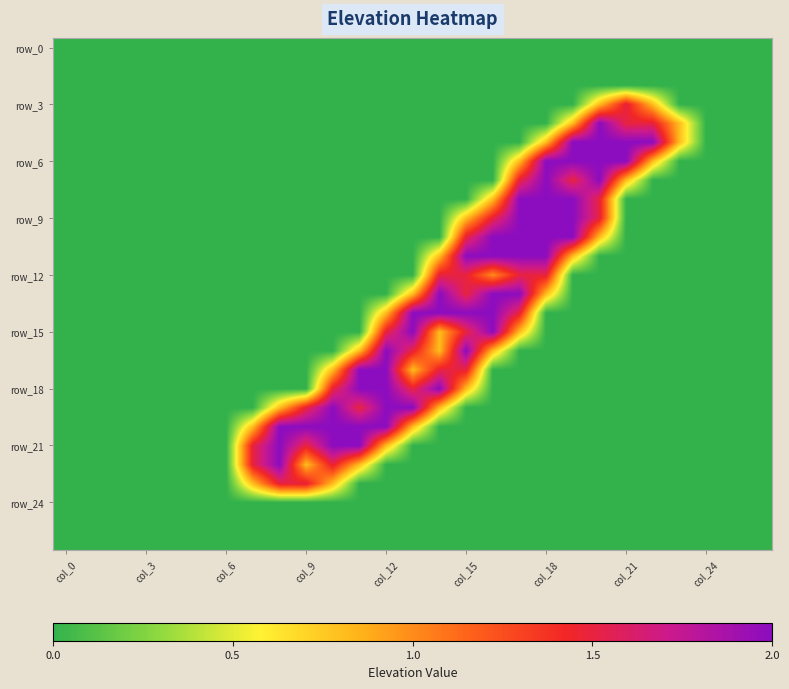

Count the number of categories in the chart.

27